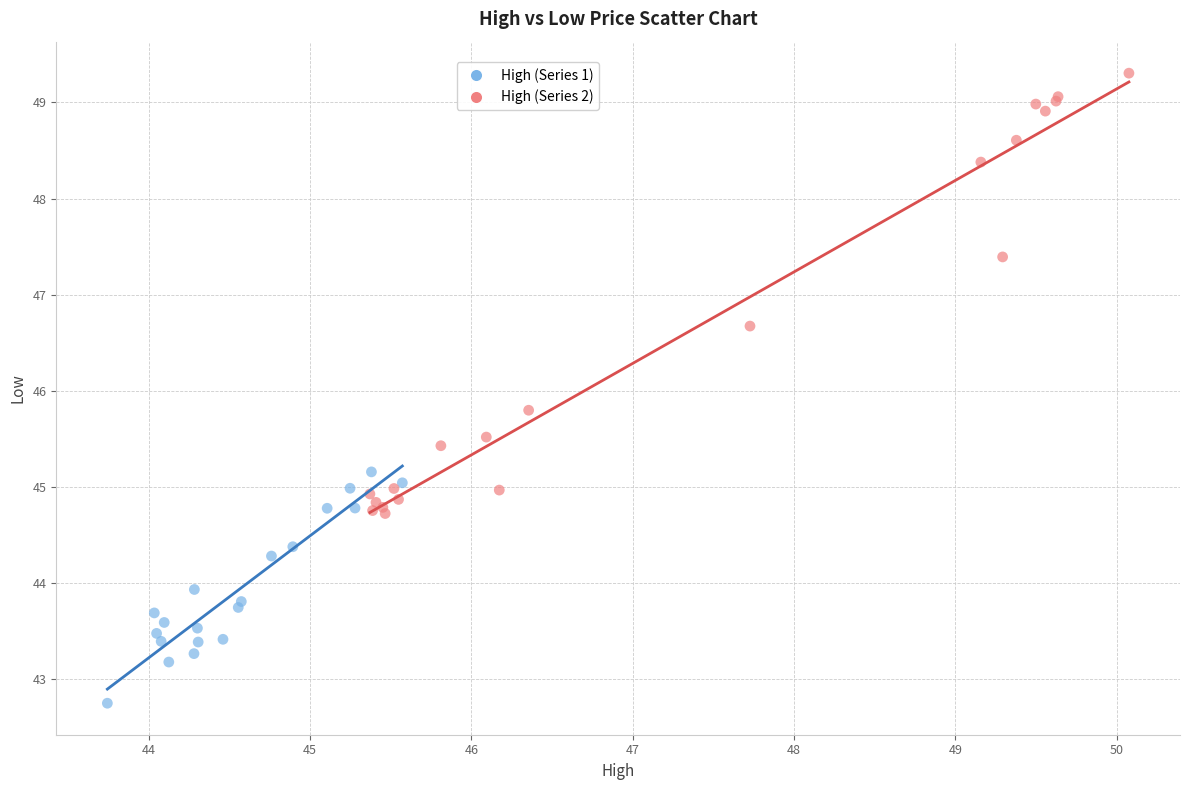

Which series reaches the maximum Y coordinate?

High (Series 2)